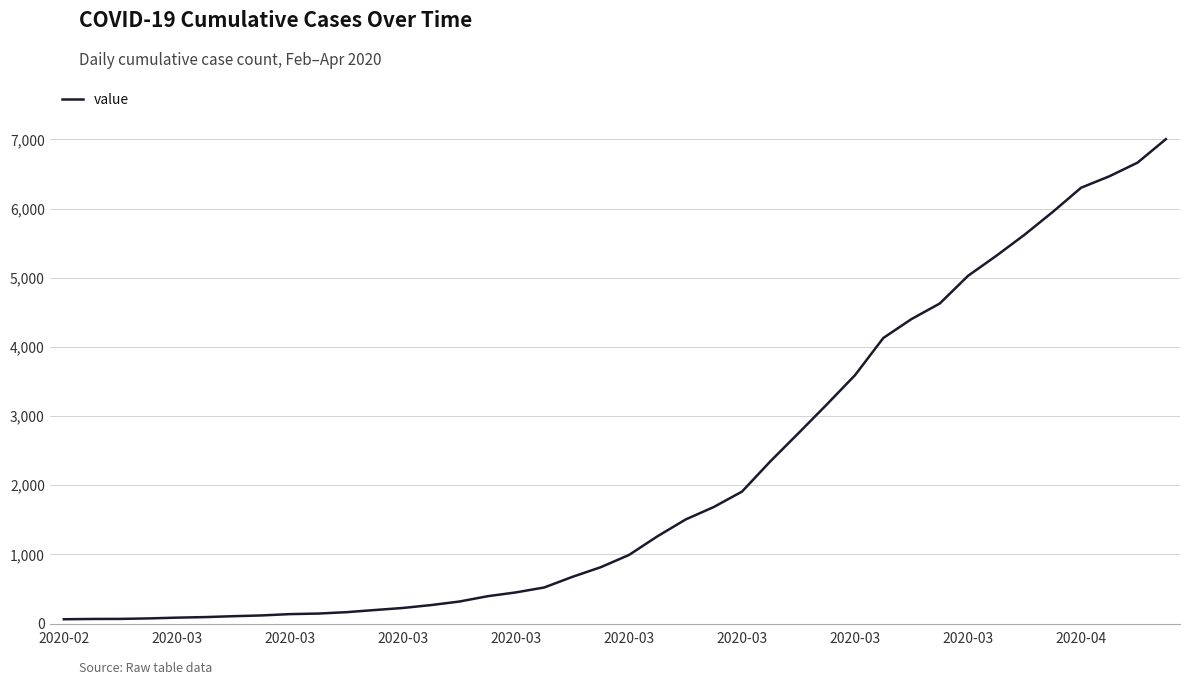

What is the difference between the maximum and minimum values?

6939